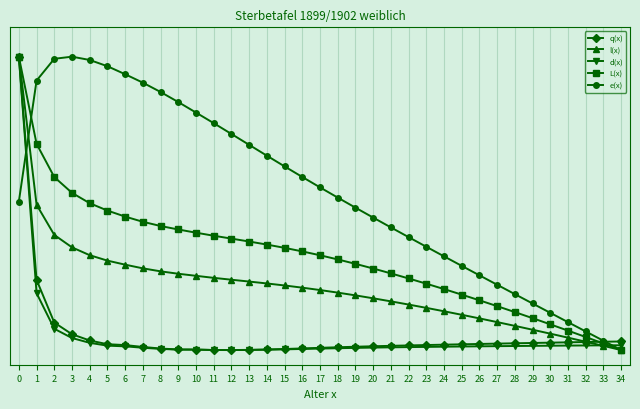

At which label does e(x) reach its minimum?

34